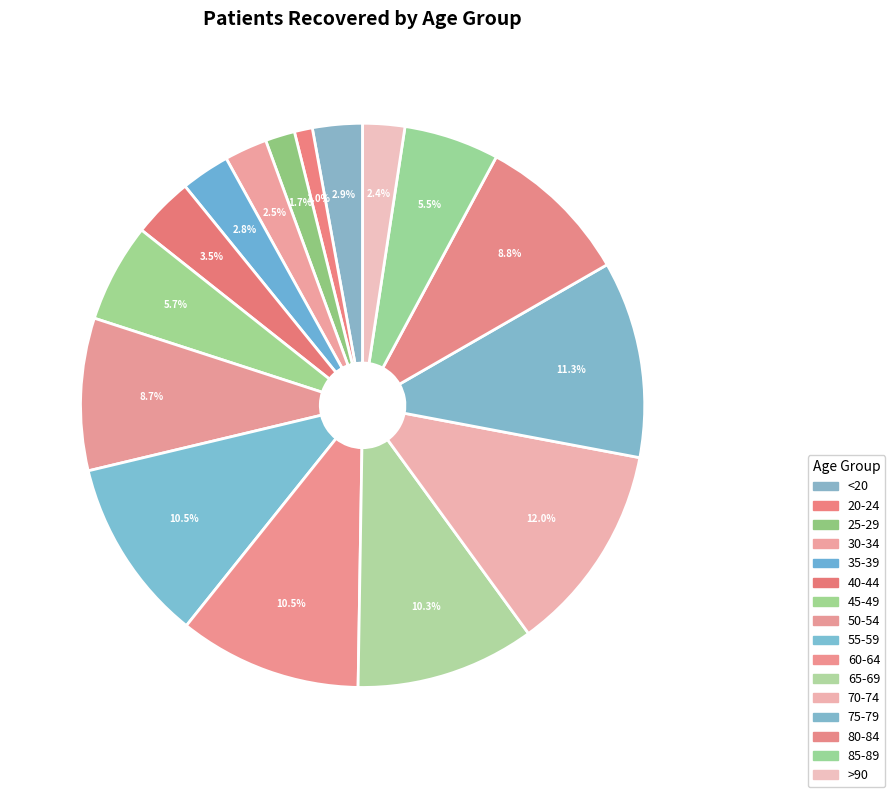

Rank the categories by value from lowest to highest.

20-24, 25-29, >90, 30-34, 35-39, <20, 40-44, 85-89, 45-49, 50-54, 80-84, 65-69, 60-64, 55-59, 75-79, 70-74